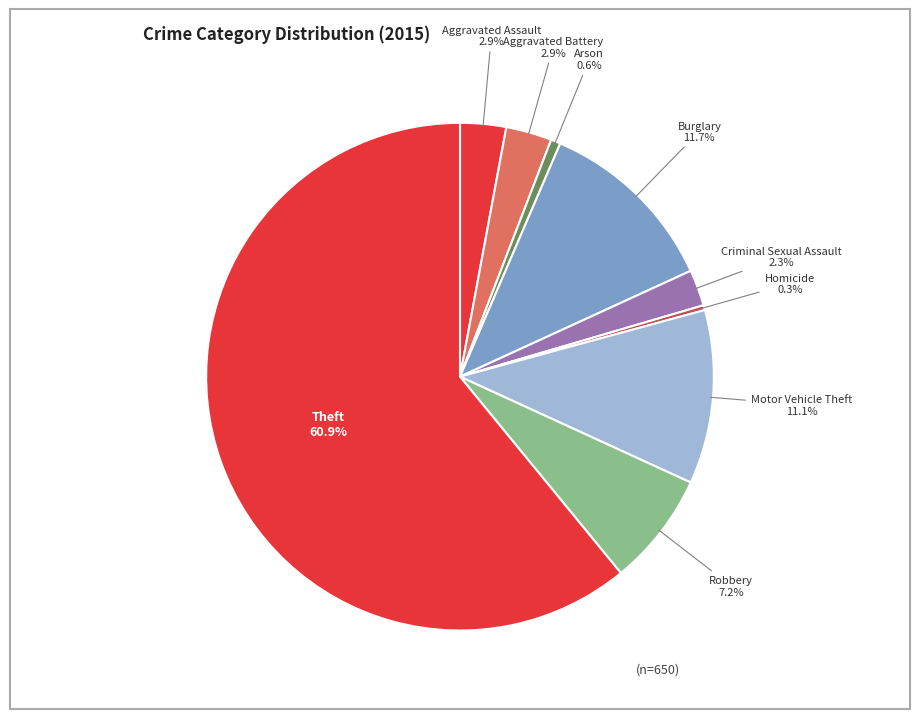

Is it true that Aggravated Battery is 3% of the pie?

True